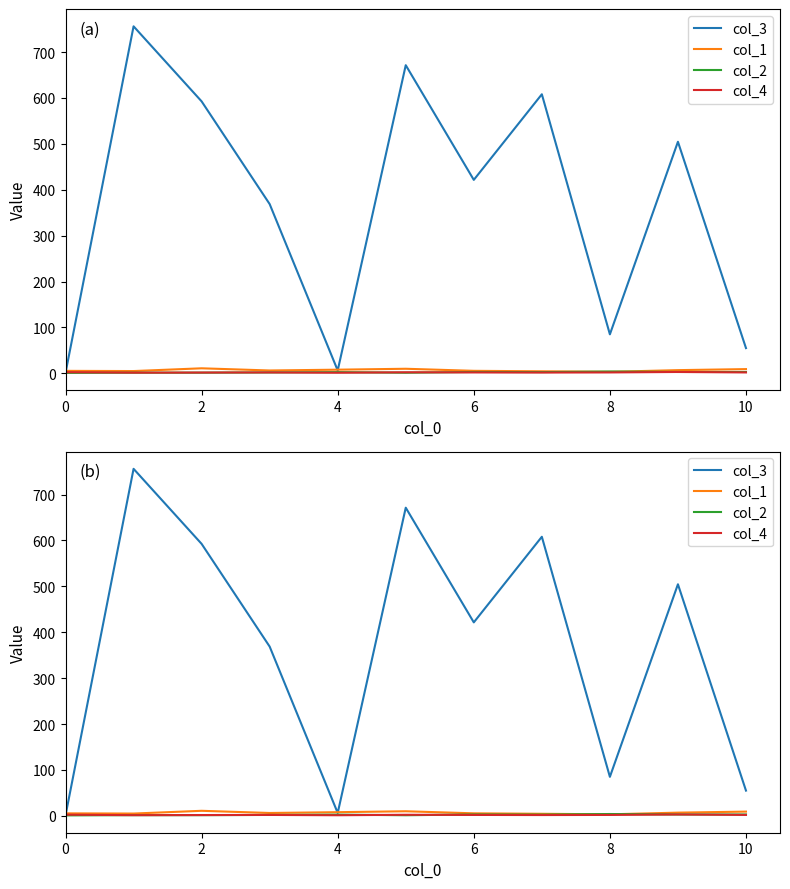

What is the difference between the maximum and minimum values in the col_2 series?

3.0